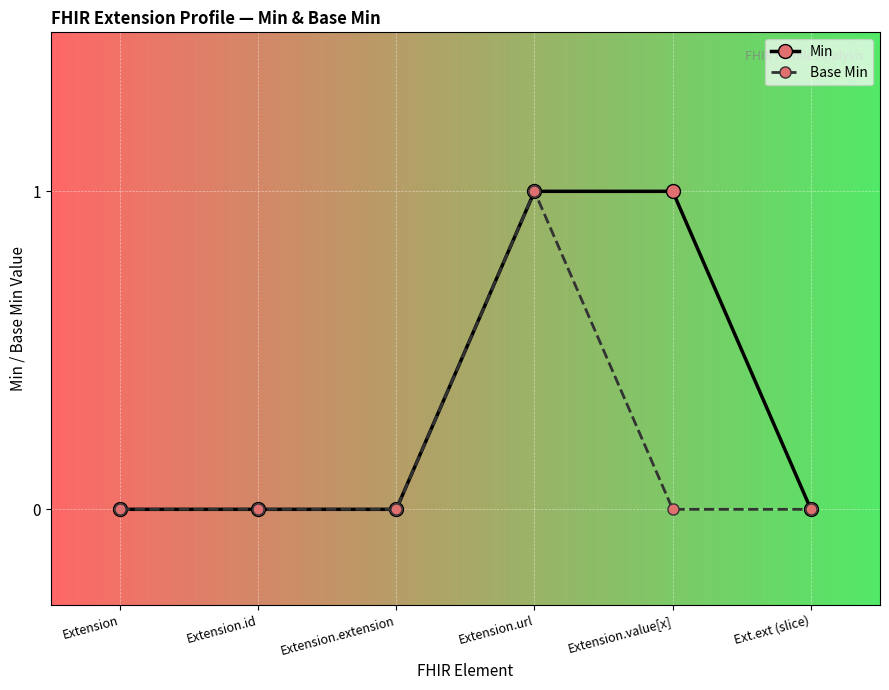

Which series has the largest total across all categories?

Min